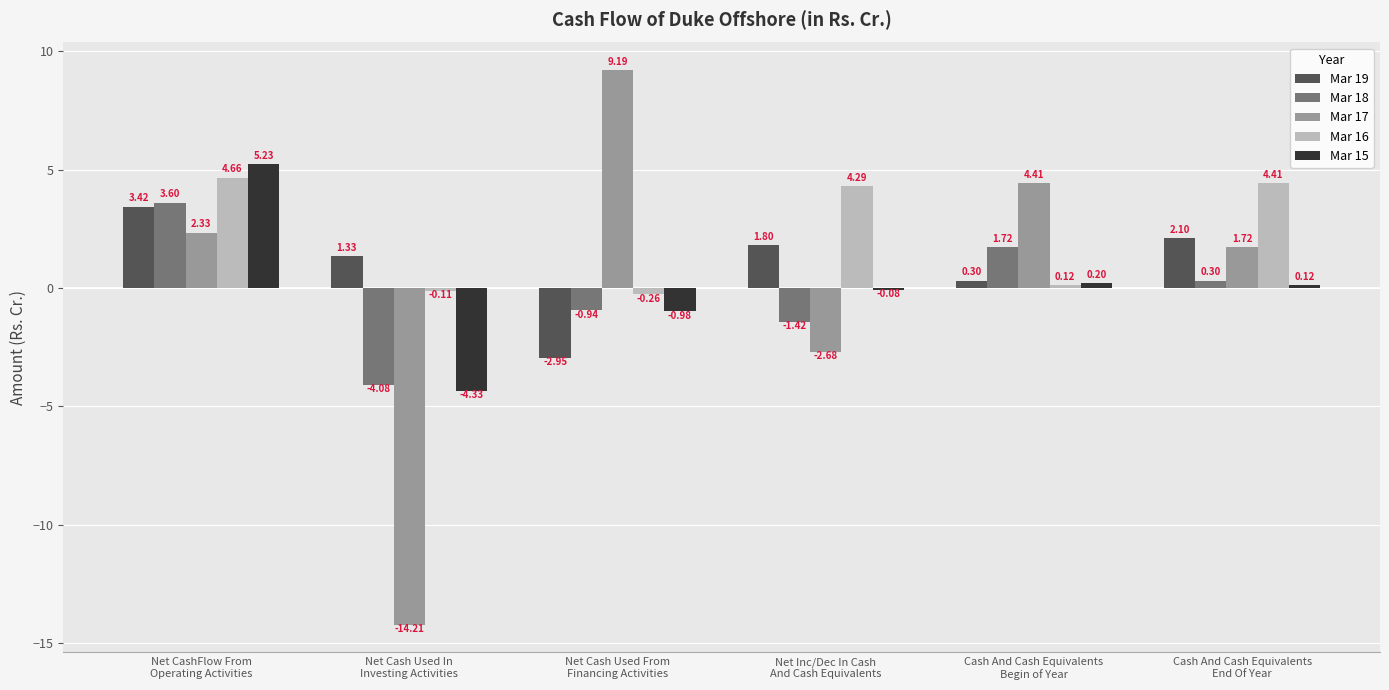

Which category has the lowest value in the Mar 18 series?

Net Cash Used In
Investing Activities